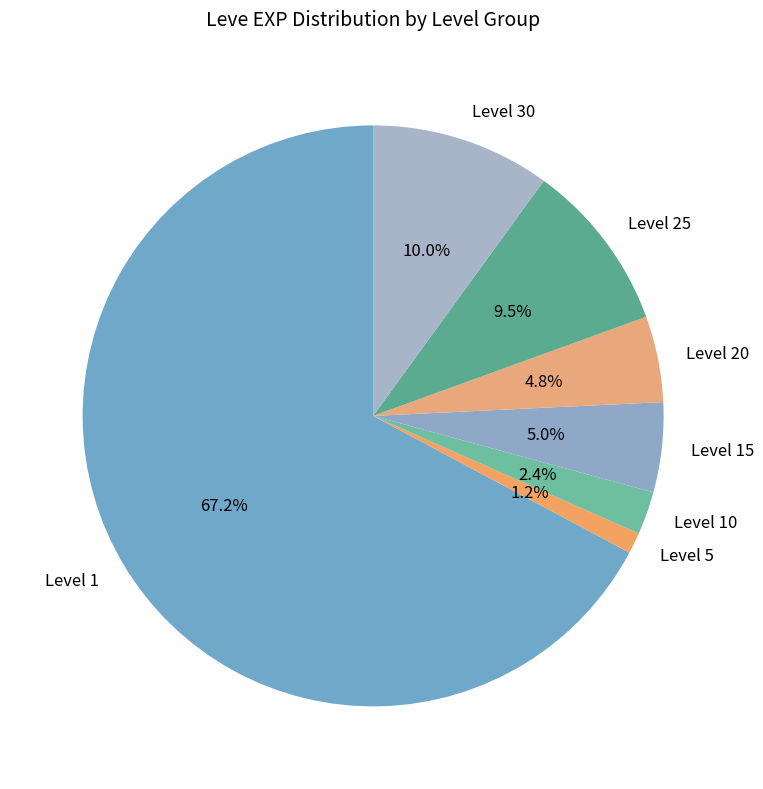

Is there any slice that represents more than half of the pie?

Yes